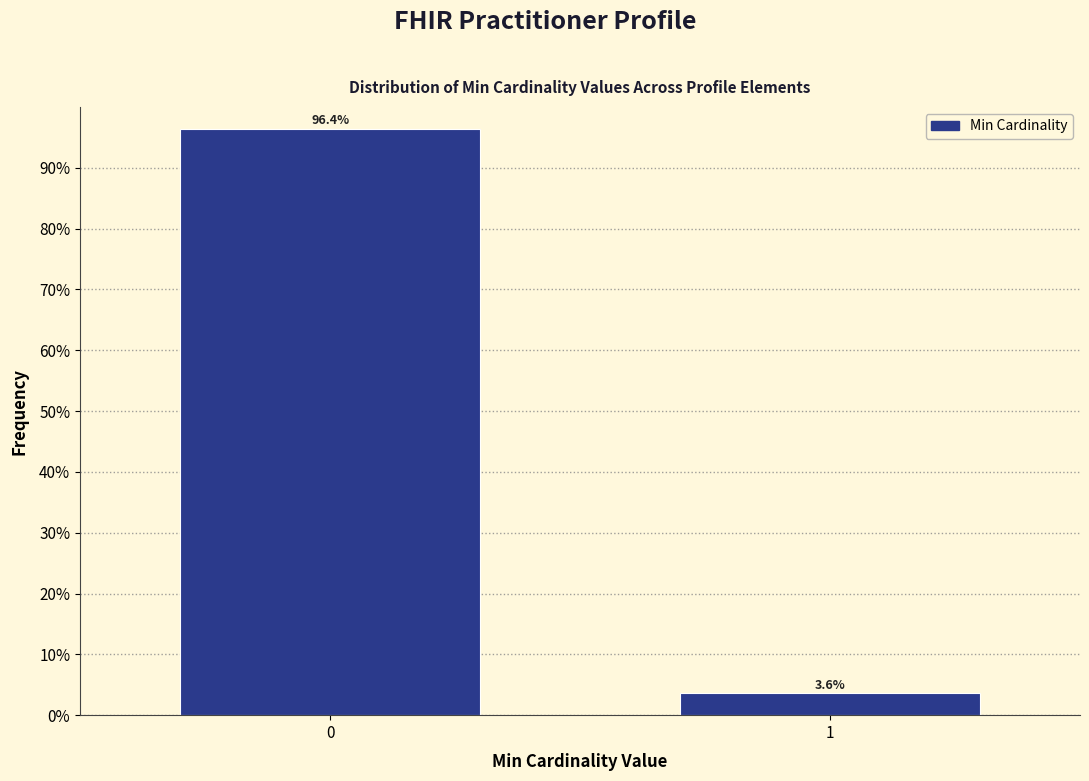

Reading right to left, extract all data points from this chart.

3.6	96.4